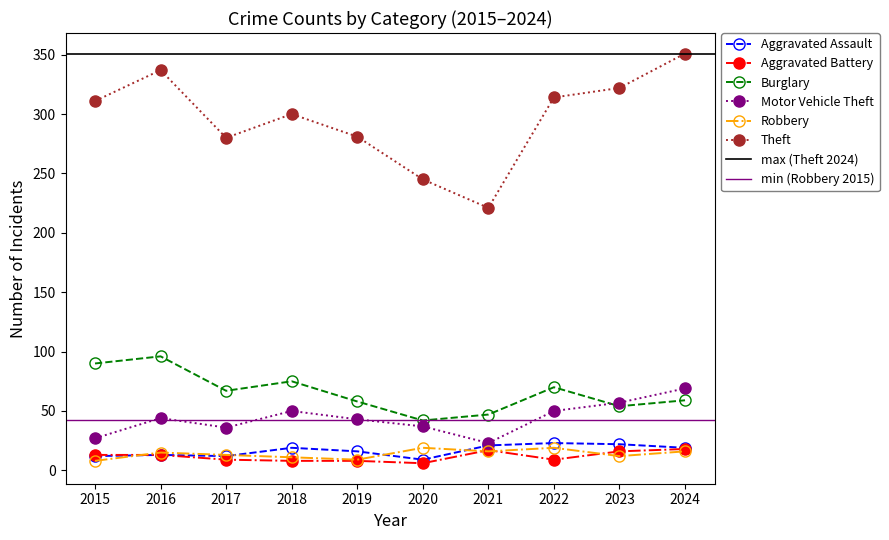

True or false: Theft has more than 1 interior local peaks.

True